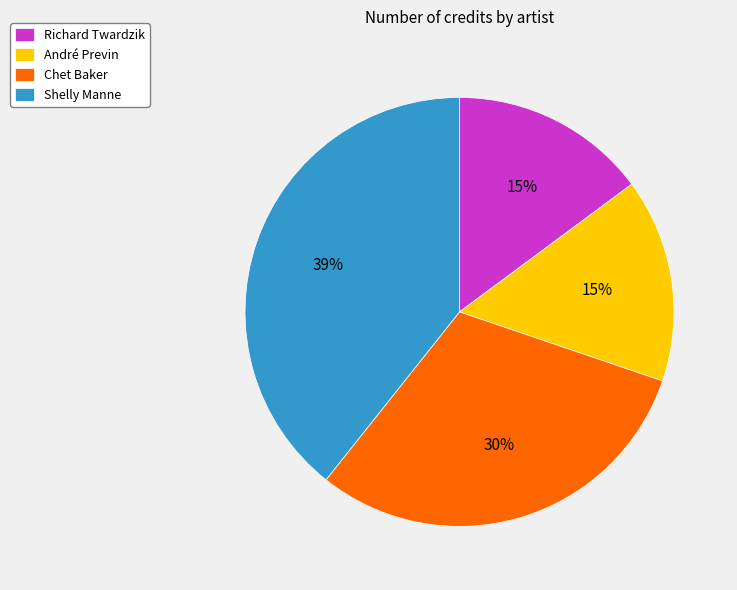

To the nearest percent, what is the average slice percentage?

25%